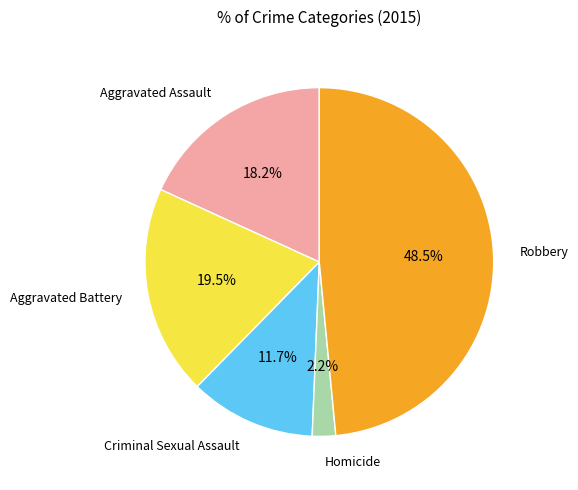

Does any single category account for the majority?

No